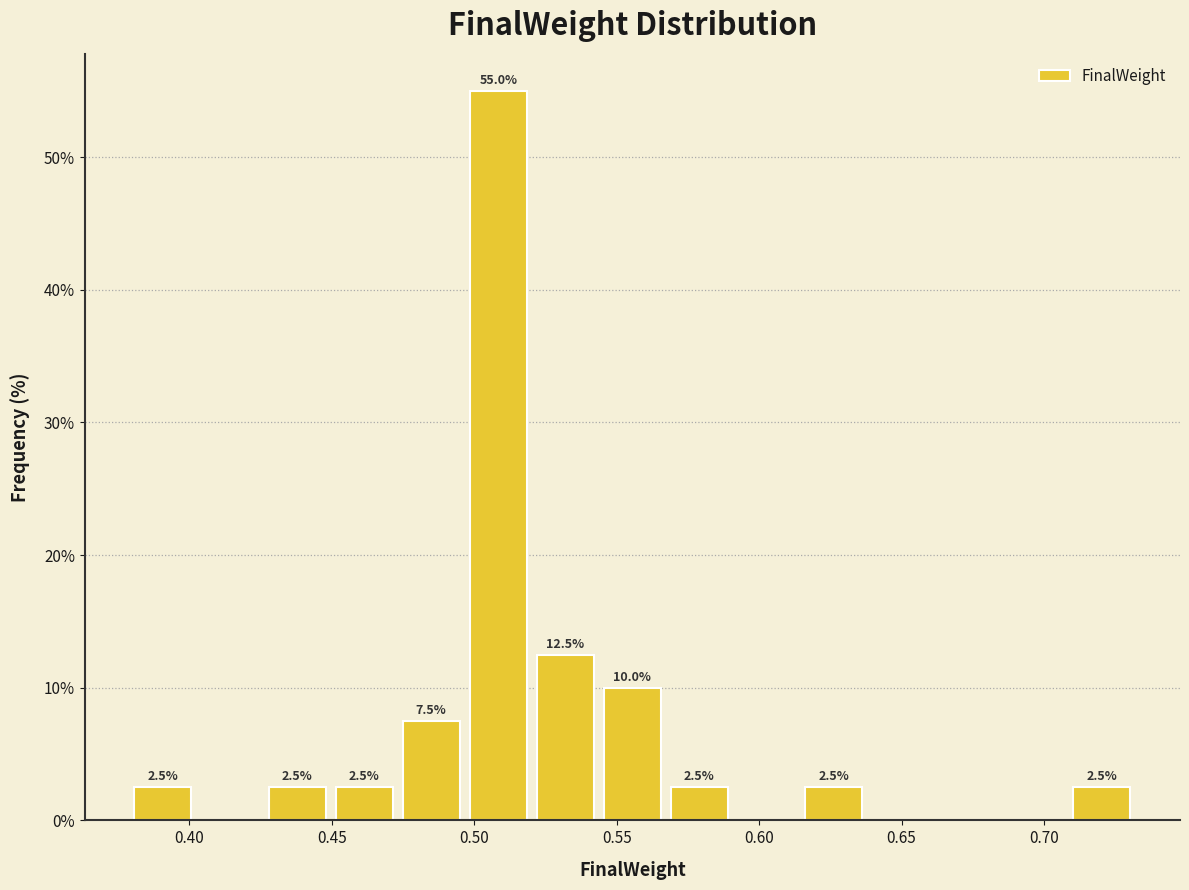

Which range on the x-axis has the tallest bar?

0.495 to 0.520